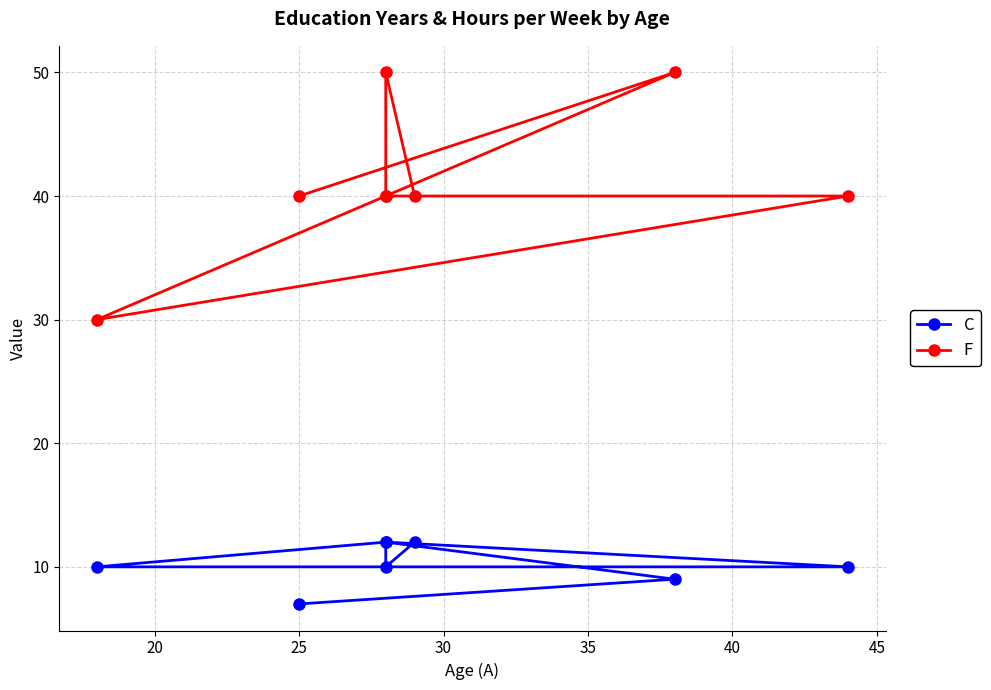

What is the sum of the C values at 20 and 45?

19